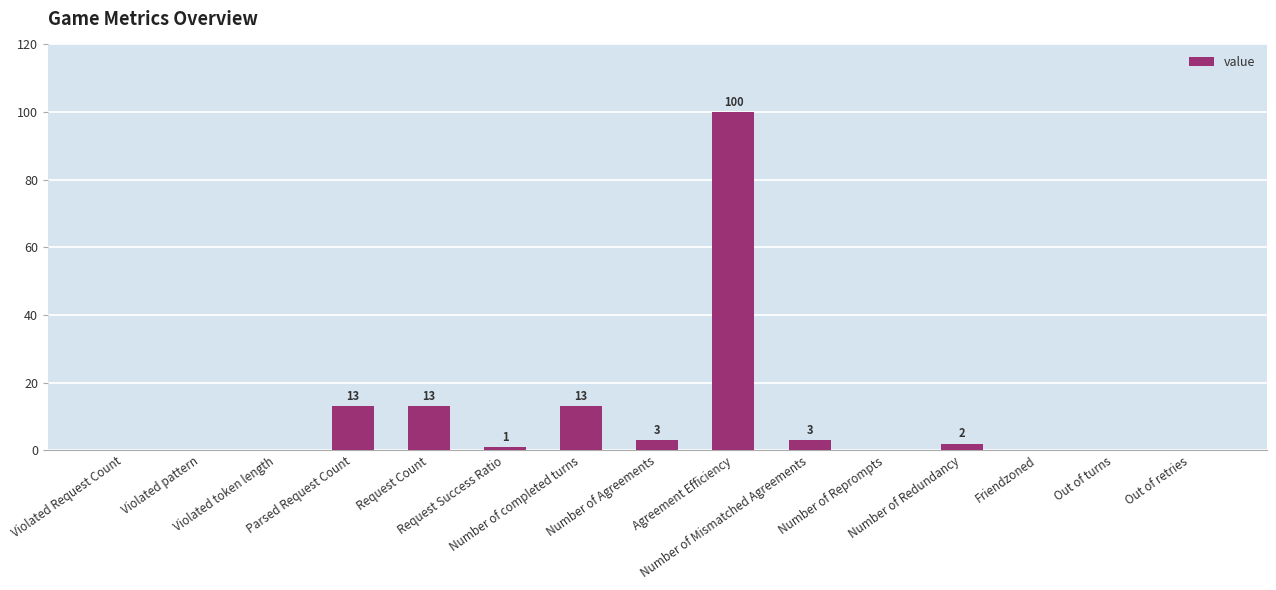

What is the sum of all values?

148